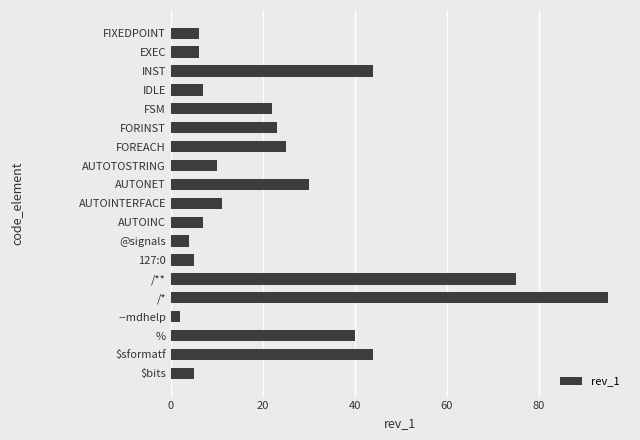

What value does the data have at FOREACH?

25